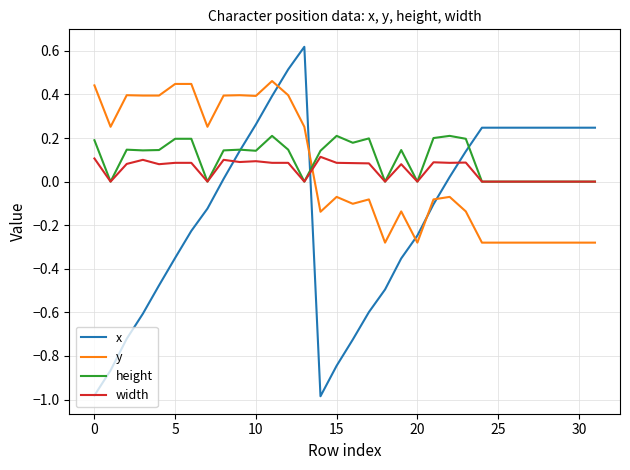

List the series in order of their peak value, lowest first.

width, height, y, x